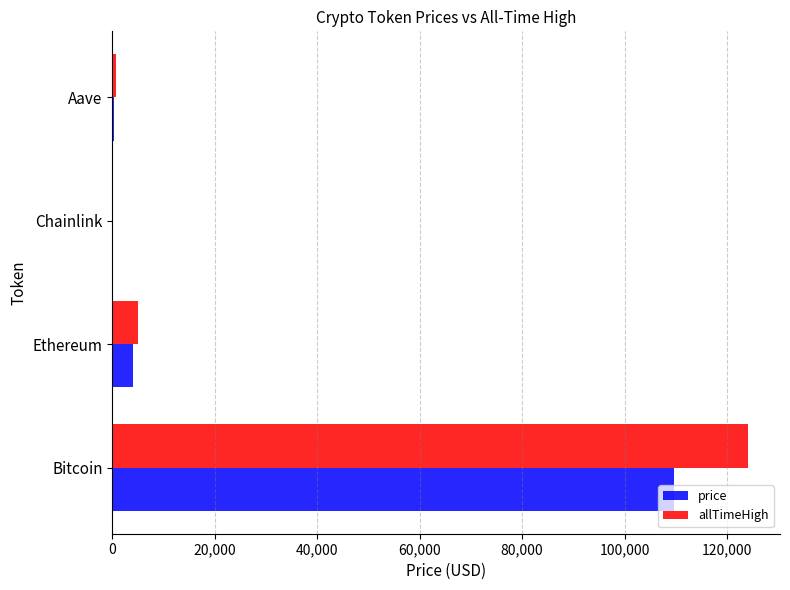

How many values in the allTimeHigh series exceed 4946?

2